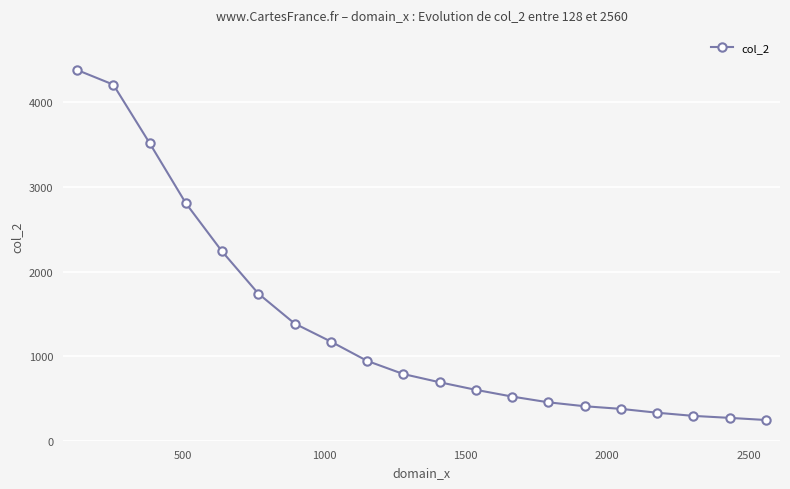

What is the average value?

1368.7